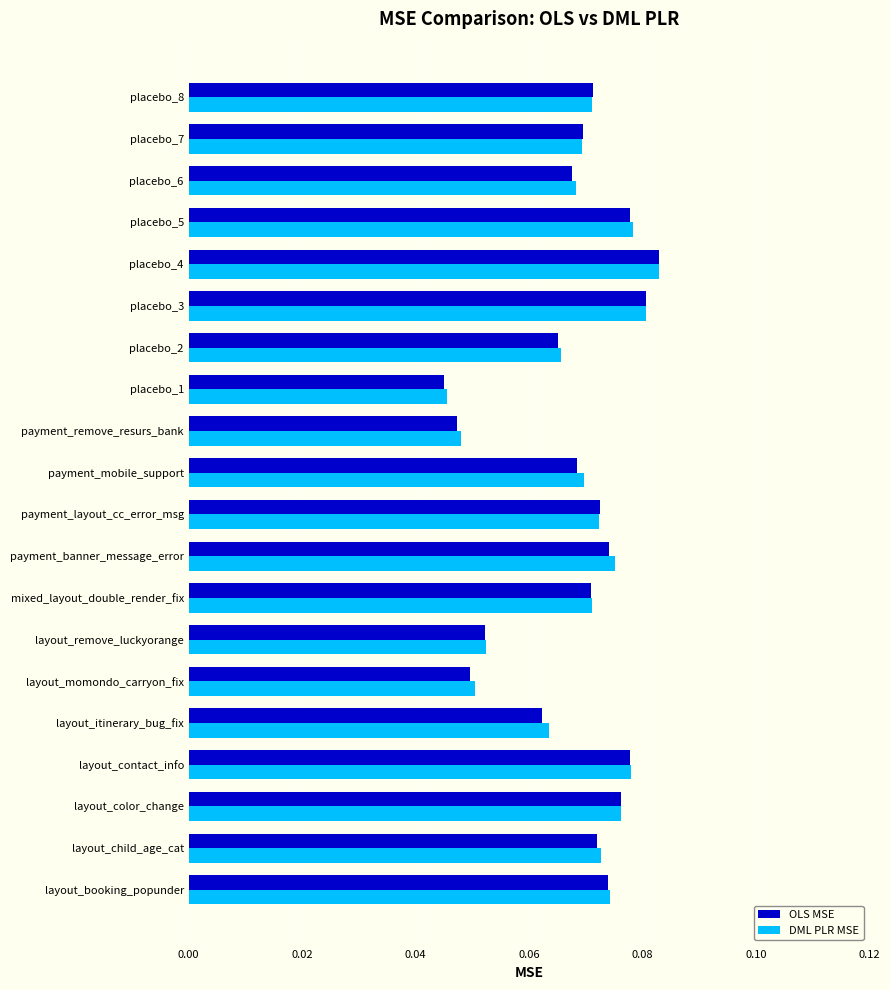

At how many categories does at least one series exceed 0?

20